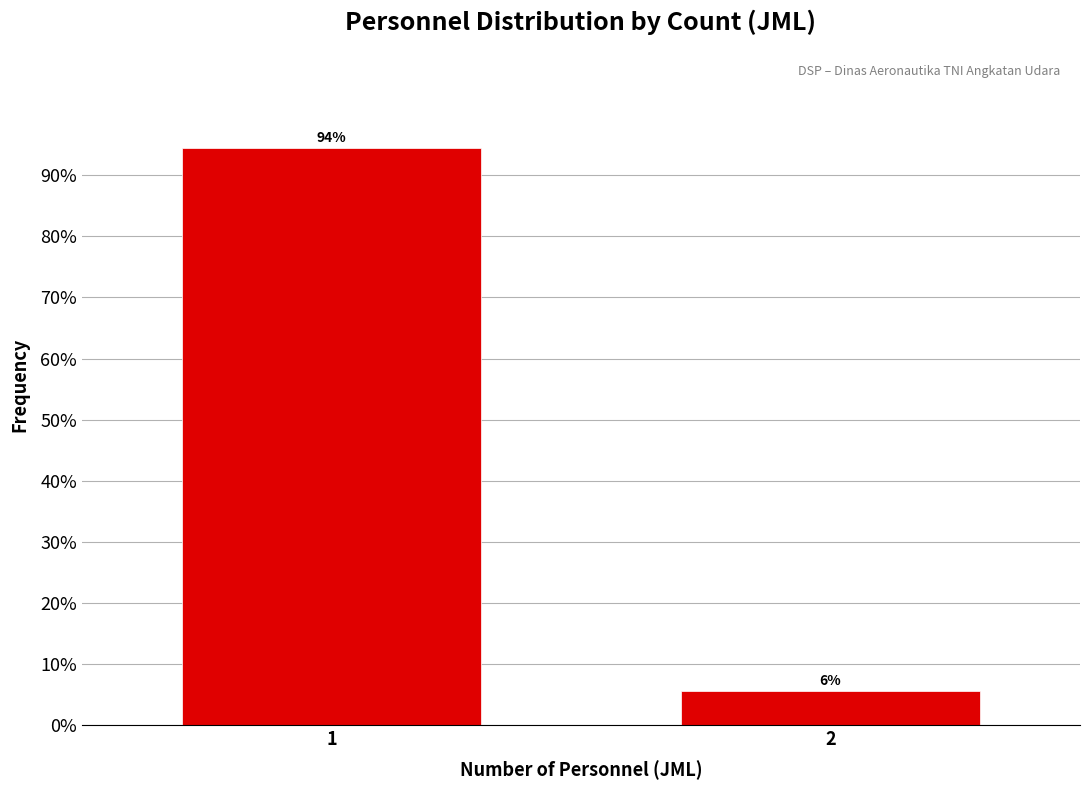

True or false: the data shows 94.4 at 1.

True